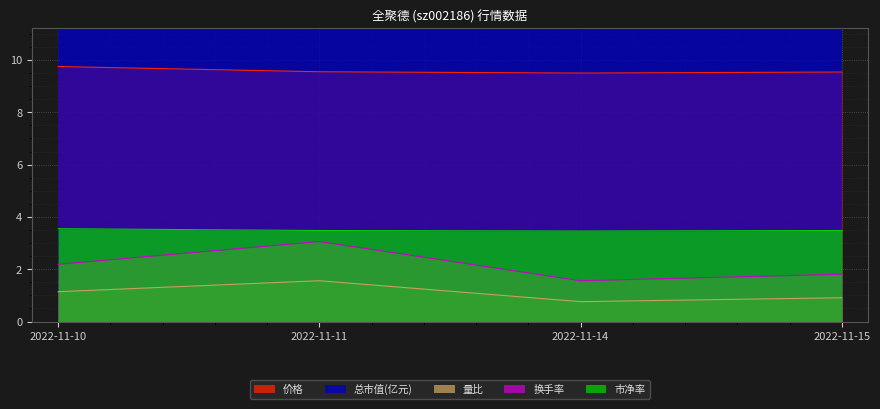

At which category does the chart reach its minimum across all series?

2022-11-14